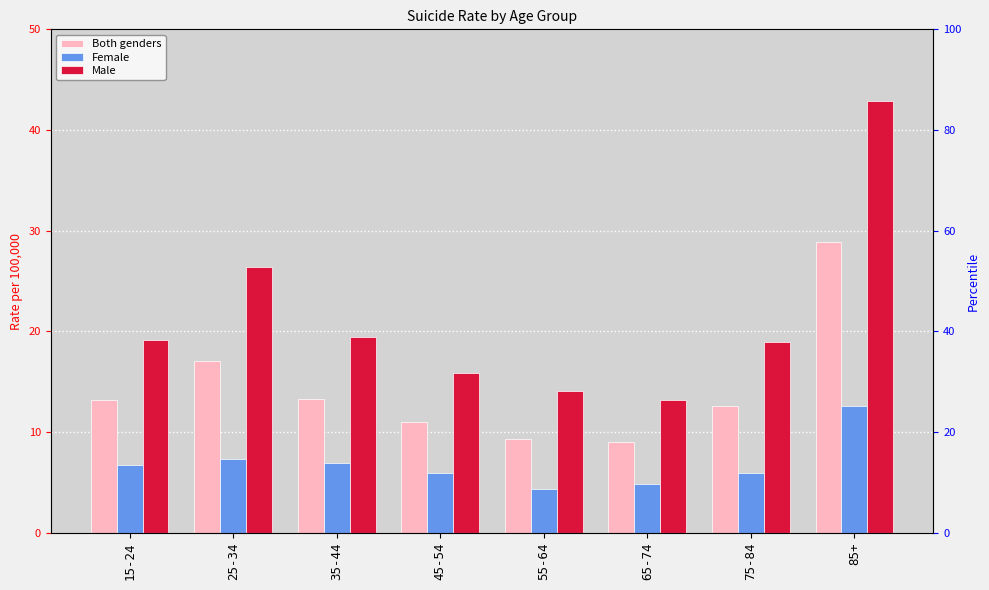

What is the difference between the maximum and minimum values in the Male series?

29.7